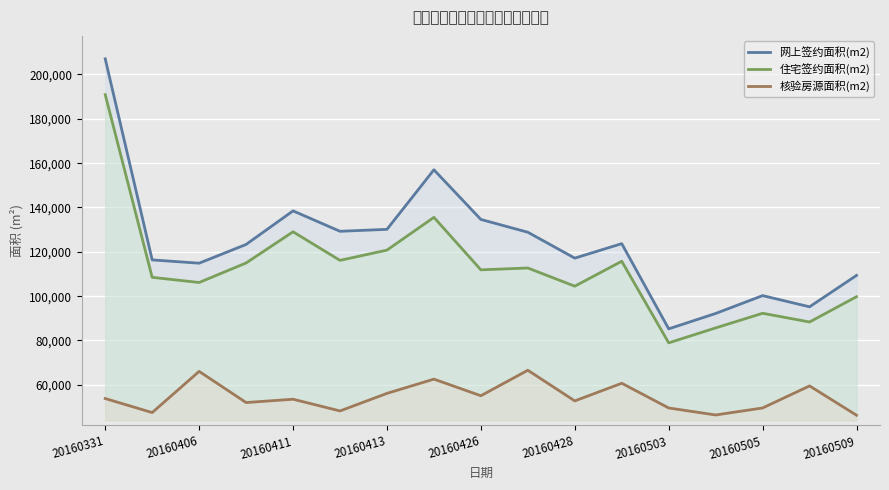

How many values in the 住宅签约面积(m2) series are below 111869?

8